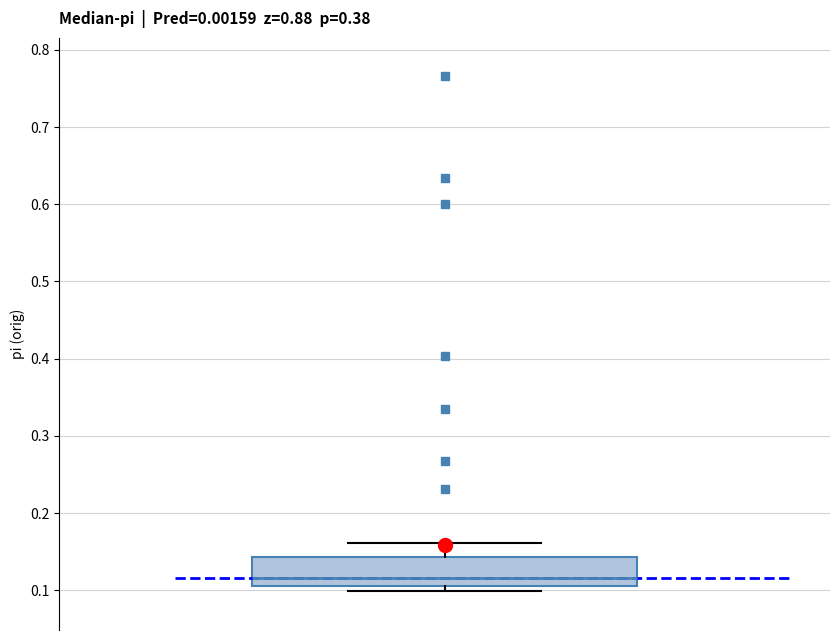

Read this box plot against the y-axis: the position of the median line, the range covered by the box, and the ends of both whiskers. The values are not printed on the chart, so give them approximately, as read against the axis.

median 0.12, box 0.11 to 0.14, whiskers 0.10 to 0.16